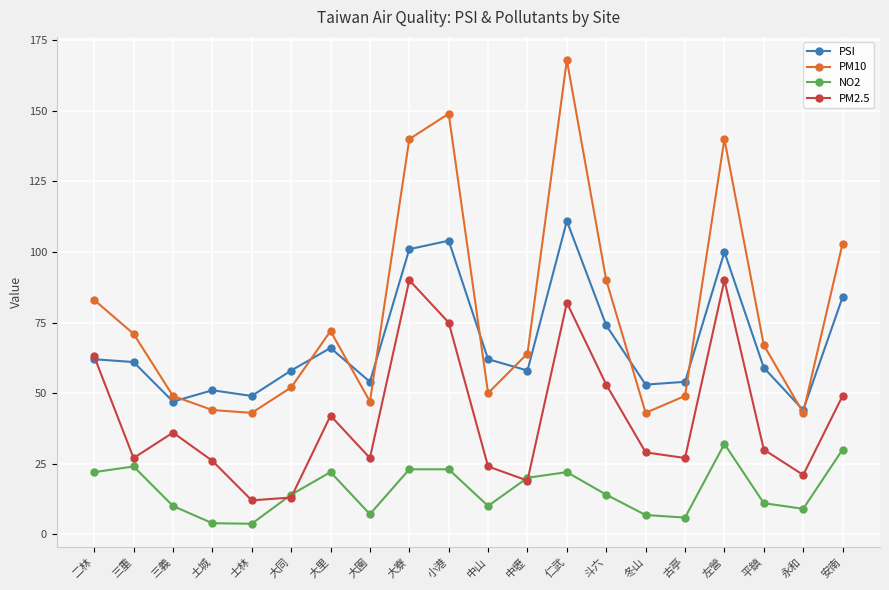

The value of PM2.5 at 三重 is 27.0. True or false?

True